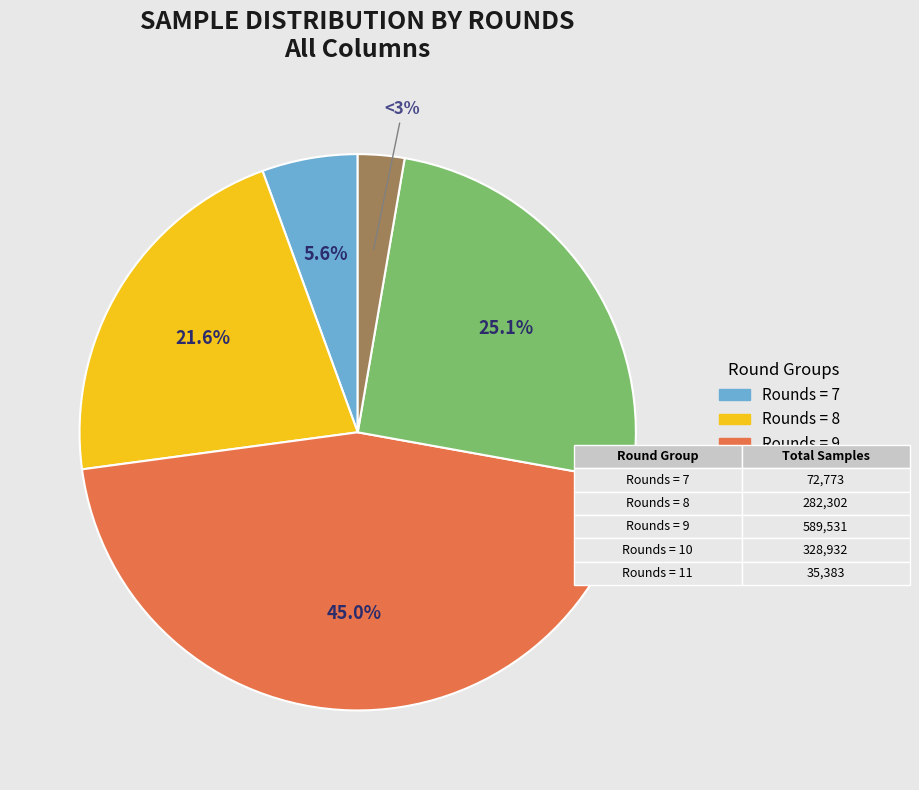

Combined, do Rounds = 7 and Rounds = 10 account for over 50%?

No